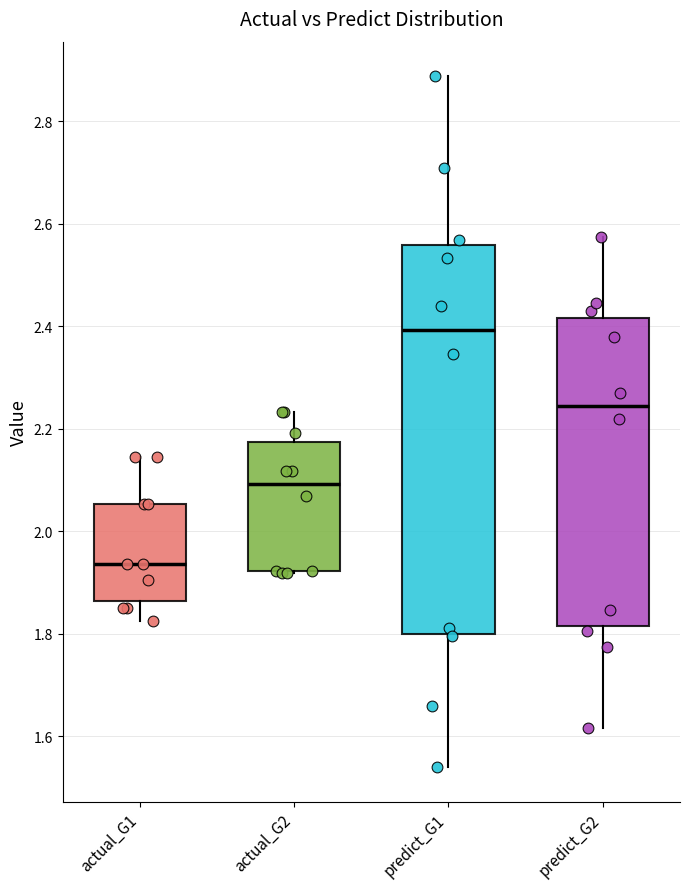

Which box's median line is the lowest?

actual_G1